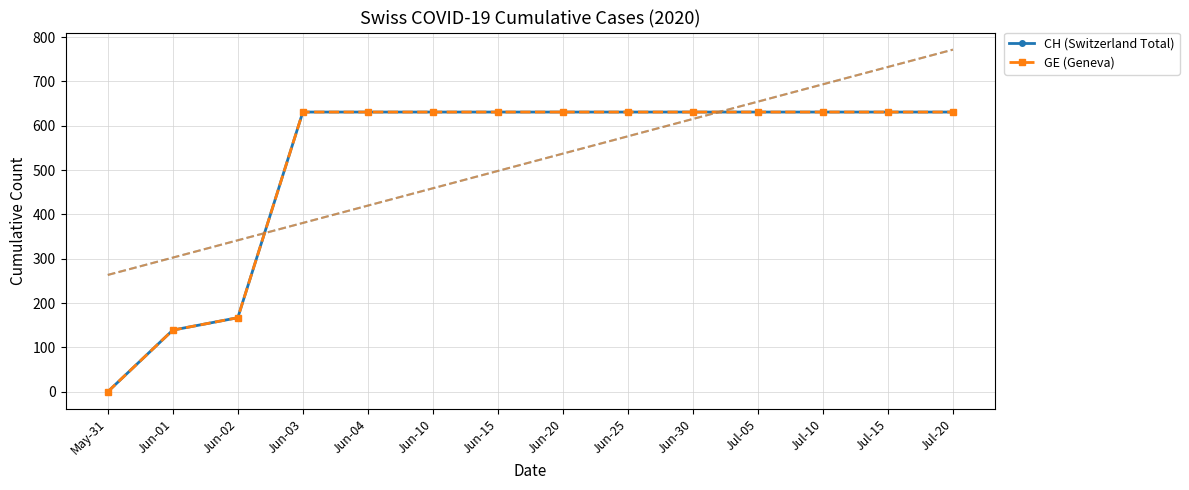

Is it true that GE (Geneva) equals 631 at Jul-05?

True